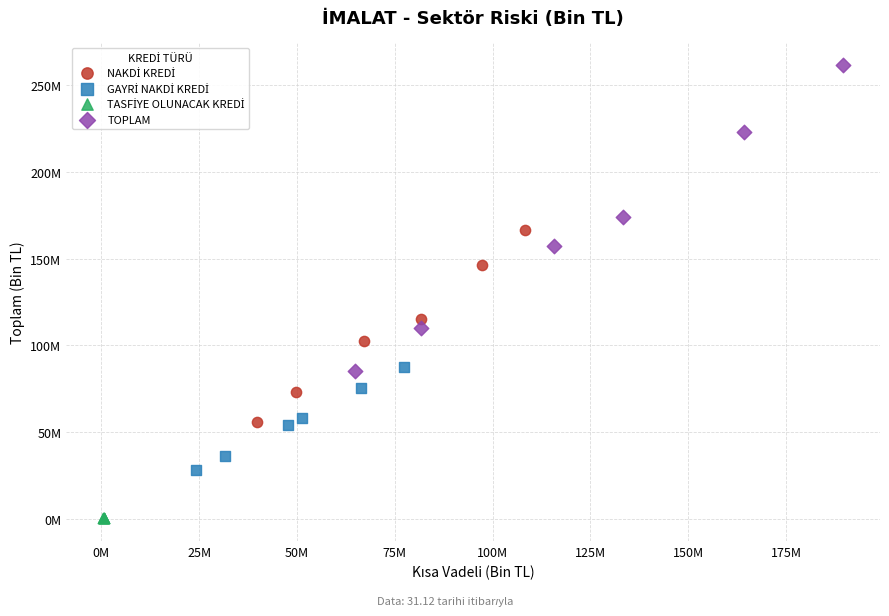

Which series contains the highest Y value?

TOPLAM